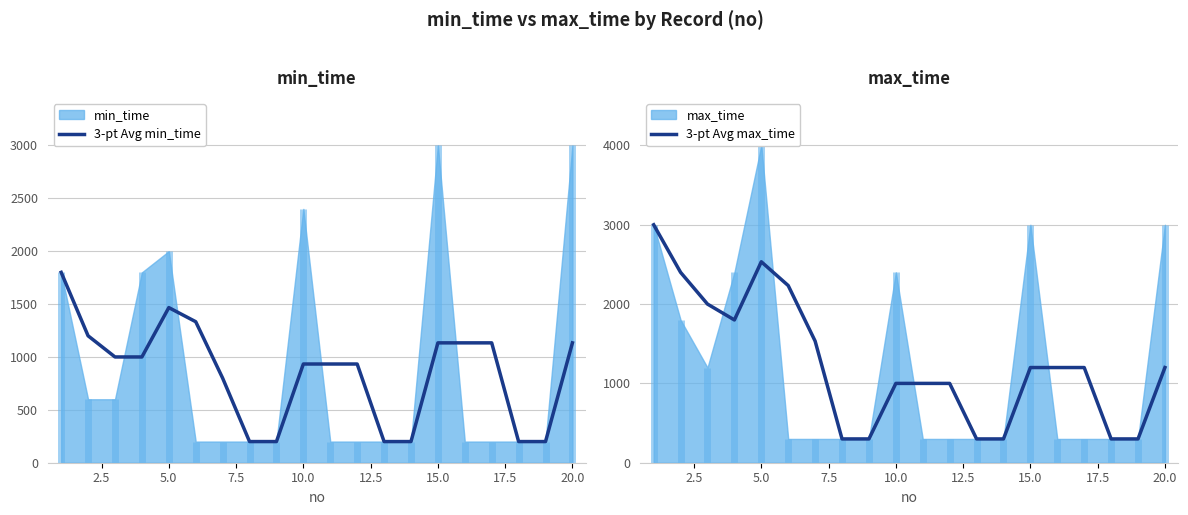

What is the maximum value shown in the chart?

3000.0